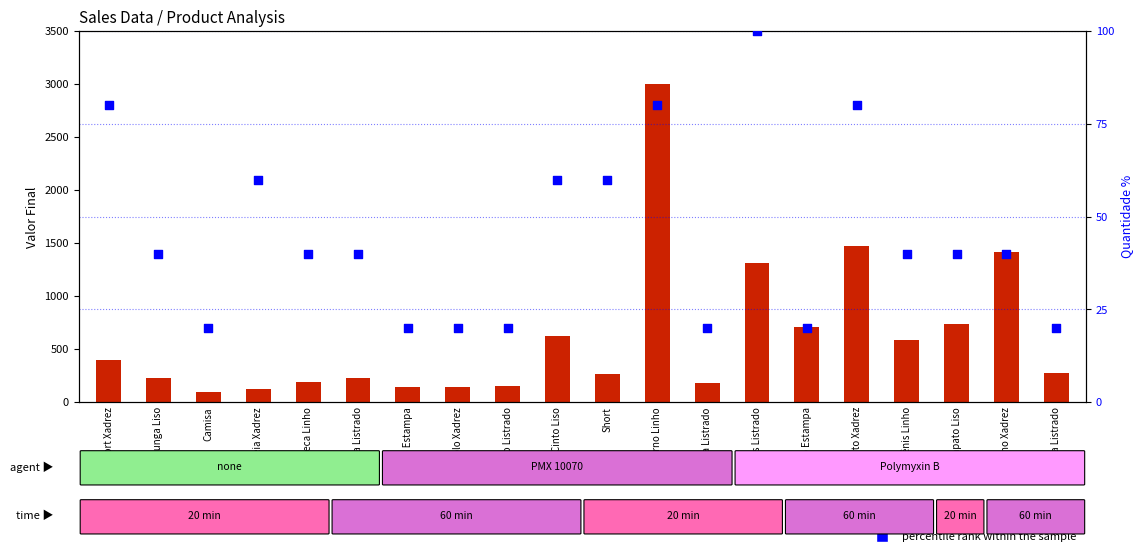

At how many categories does at least one series exceed 375?

9